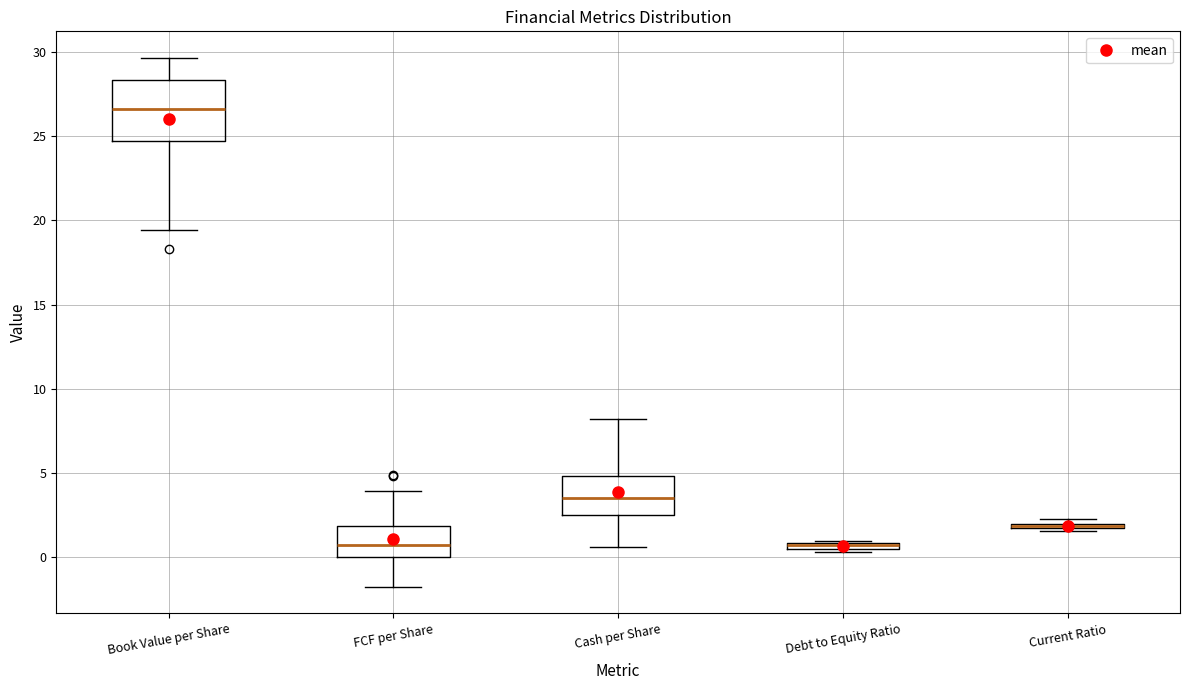

Which box is the tallest, from its lower edge to its upper edge?

Book Value per Share